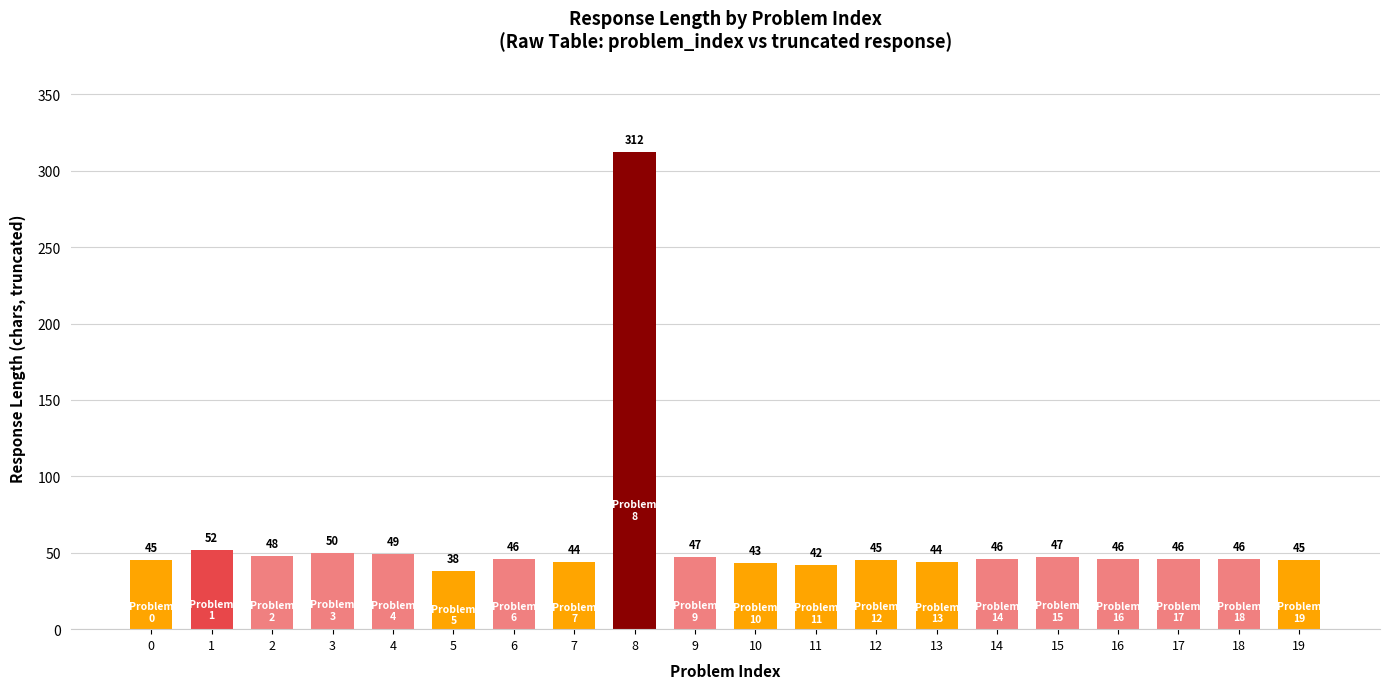

True or false: the data shows 44 at 13.

True